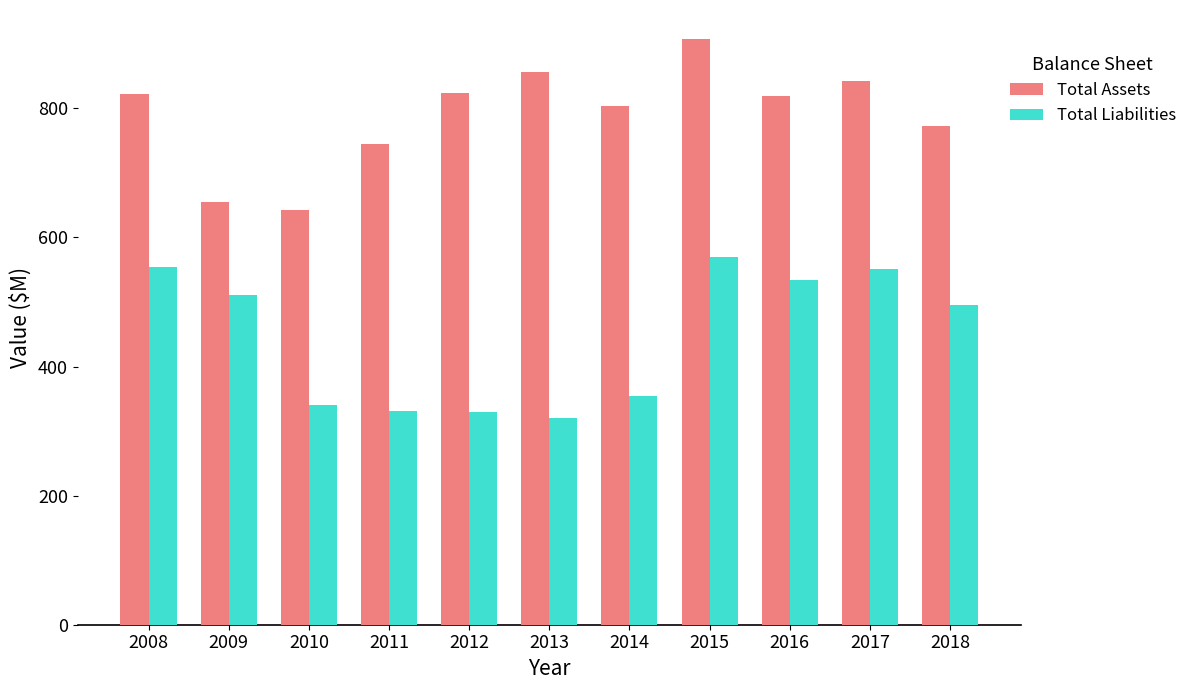

What is the difference between the Total Liabilities values at 2015 and 2011?

239